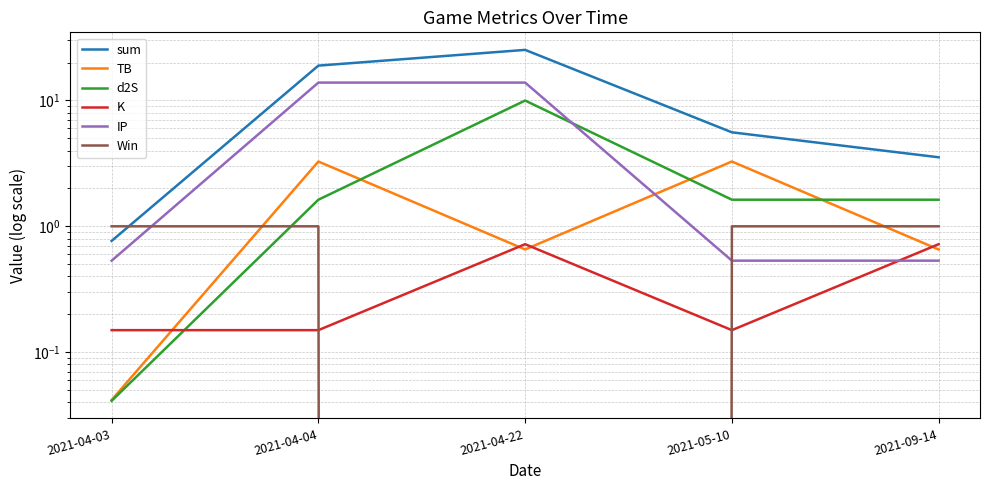

What is the average value of the Win series?

0.8